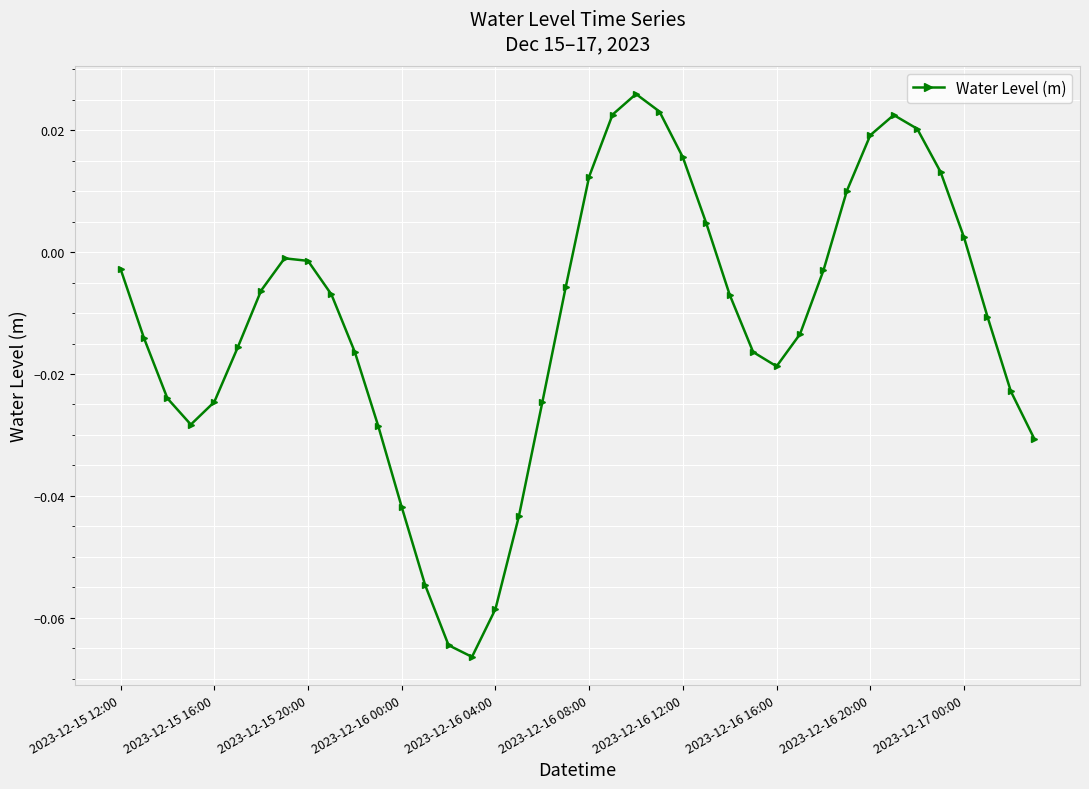

How many points are higher than both their immediate neighbors (excluding endpoints)?

3